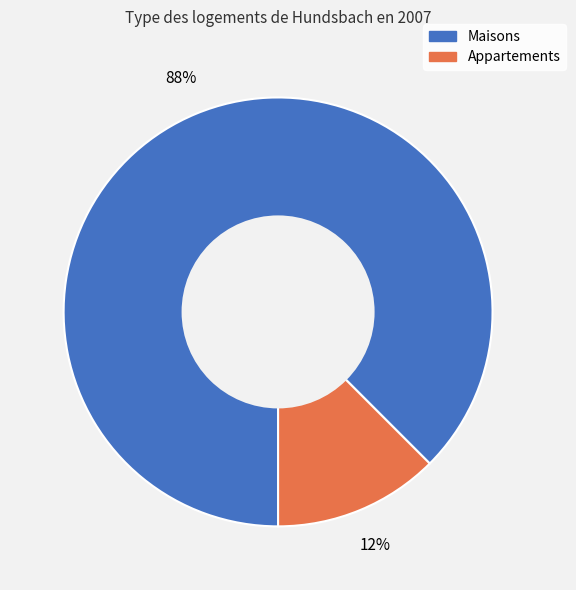

Is there a majority slice in this chart?

Yes